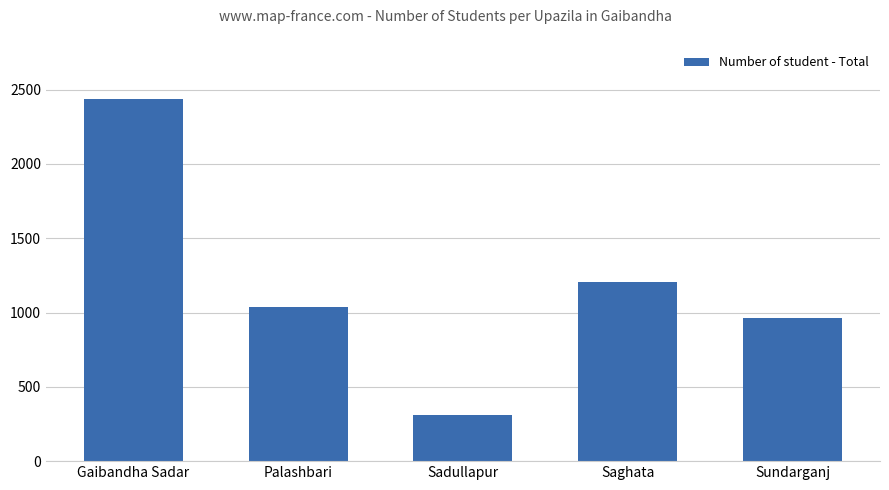

The chart shows a value of 1338 at Sundarganj. True or false?

False